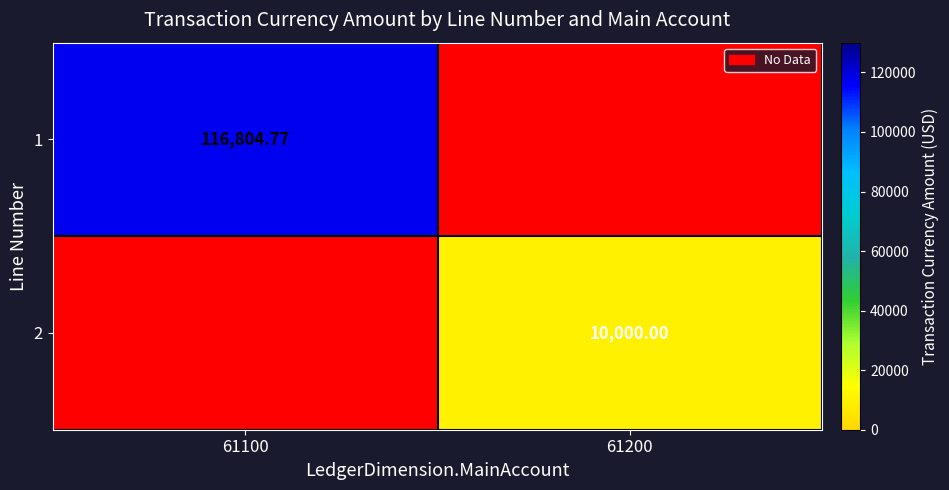

What is the smallest value displayed?

10000.0